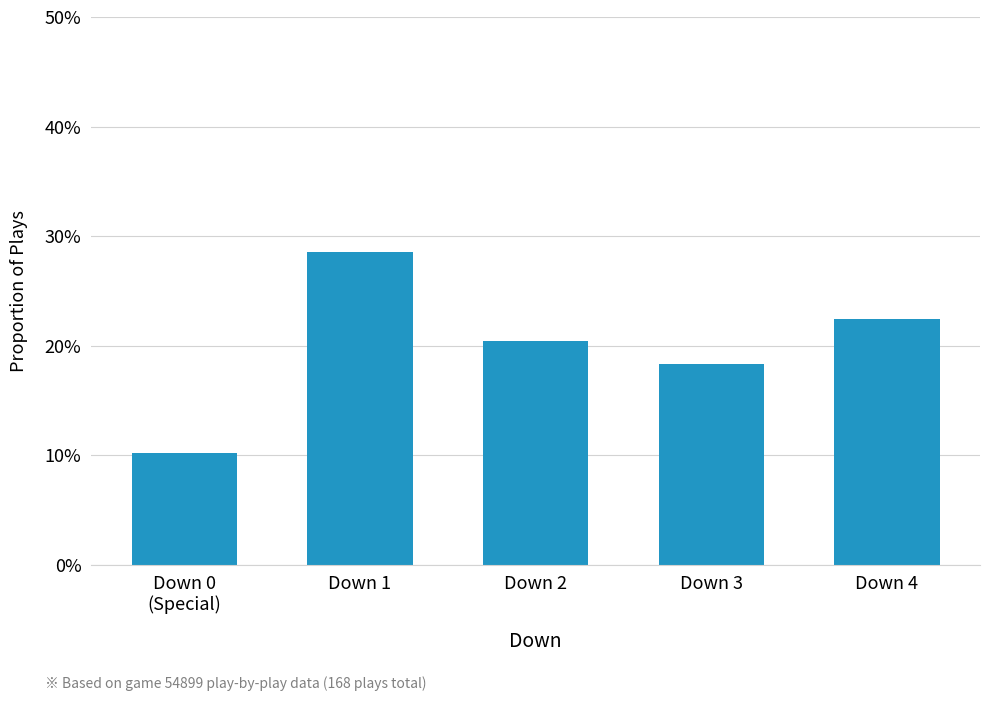

Rank the categories by value from highest to lowest.

Down 1, Down 4, Down 2, Down 3, Down 0
(Special)